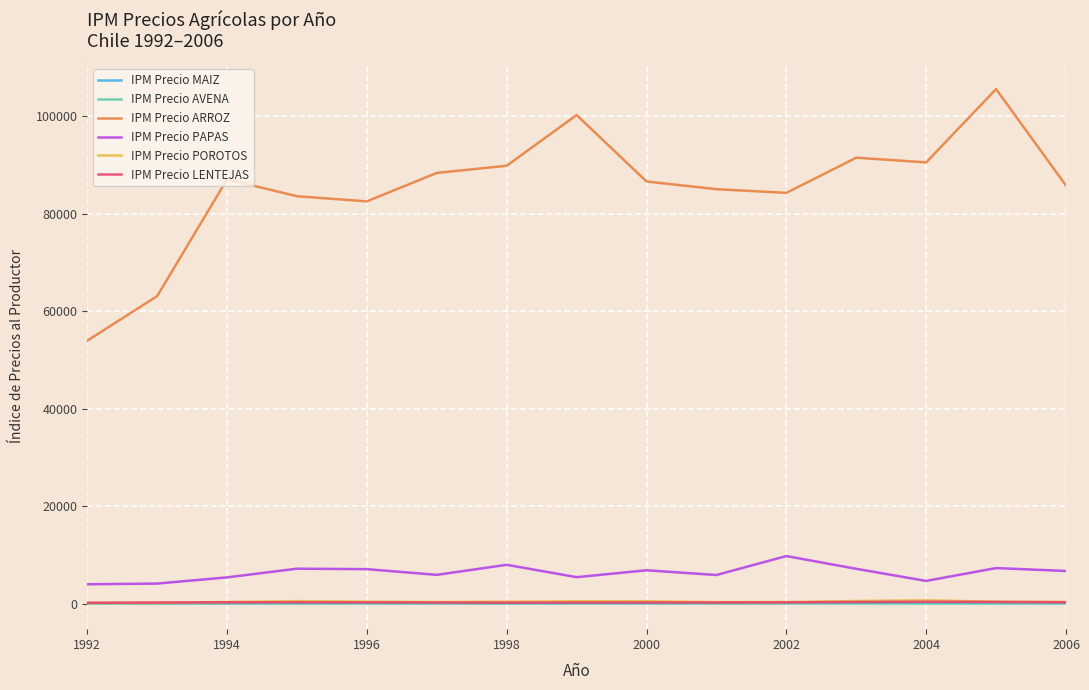

Which series has the widest spread of values?

IPM Precio ARROZ